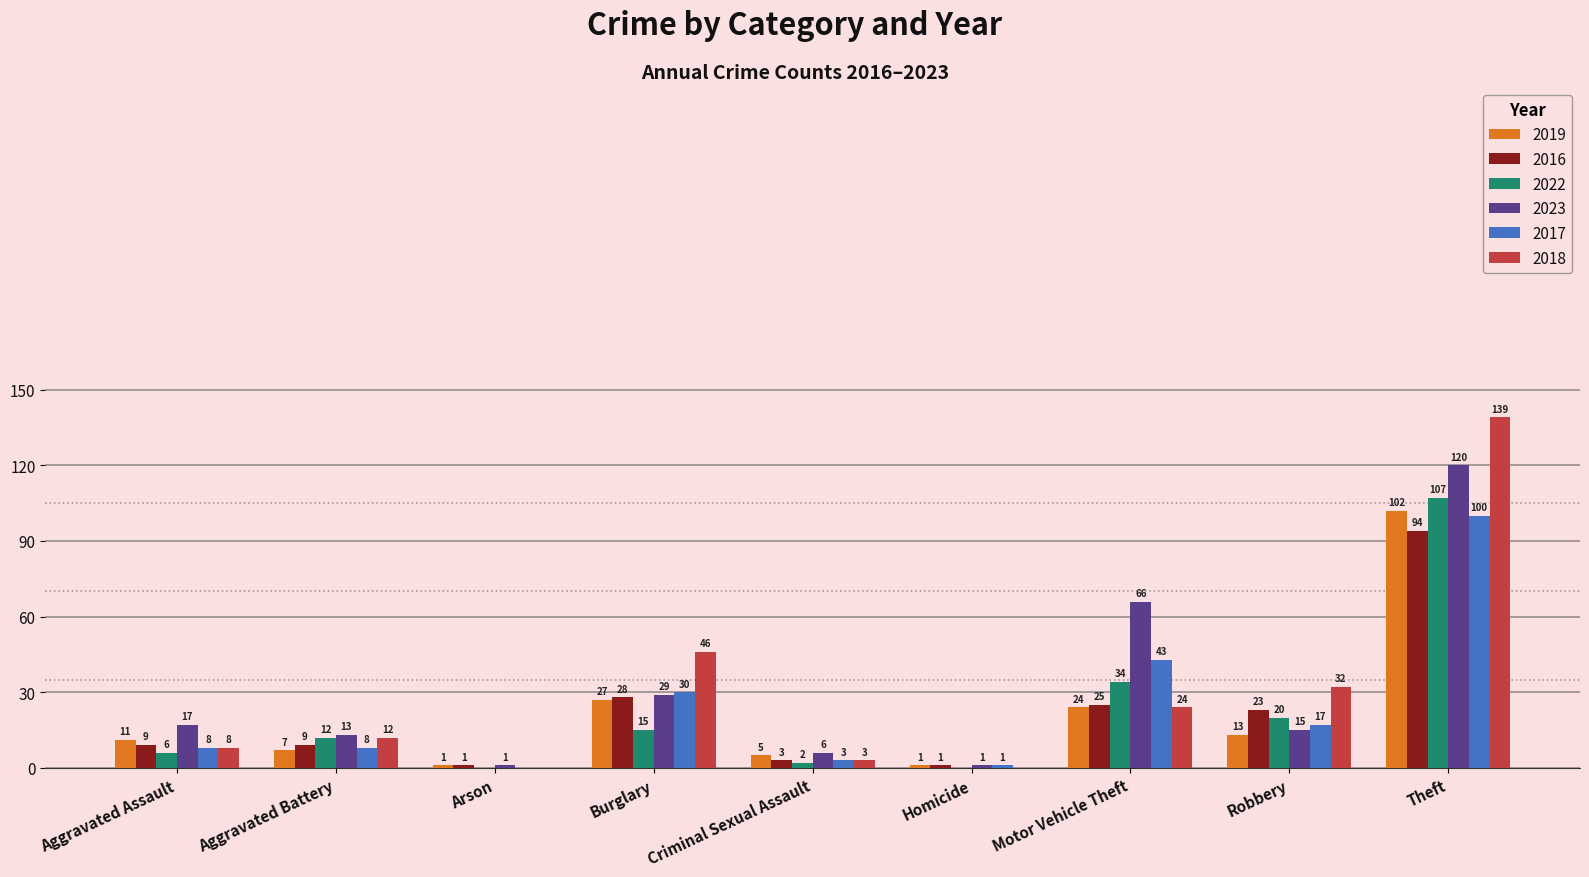

Where is 2022 nearest to the value 53?

Motor Vehicle Theft